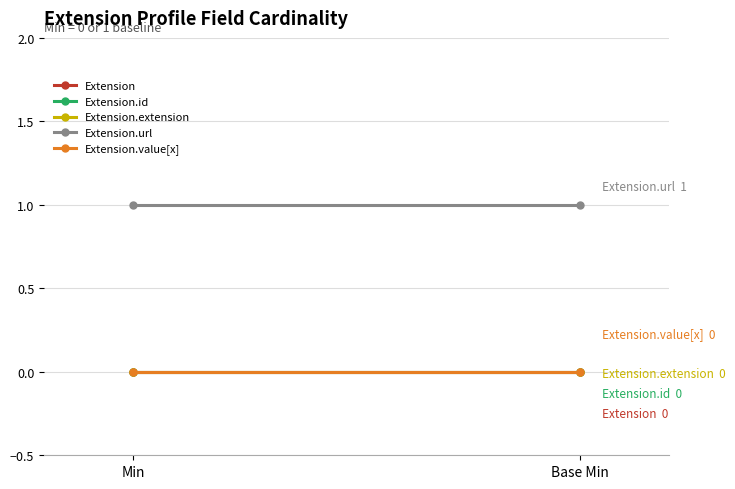

What is the label of the 2nd point from the right?

Min